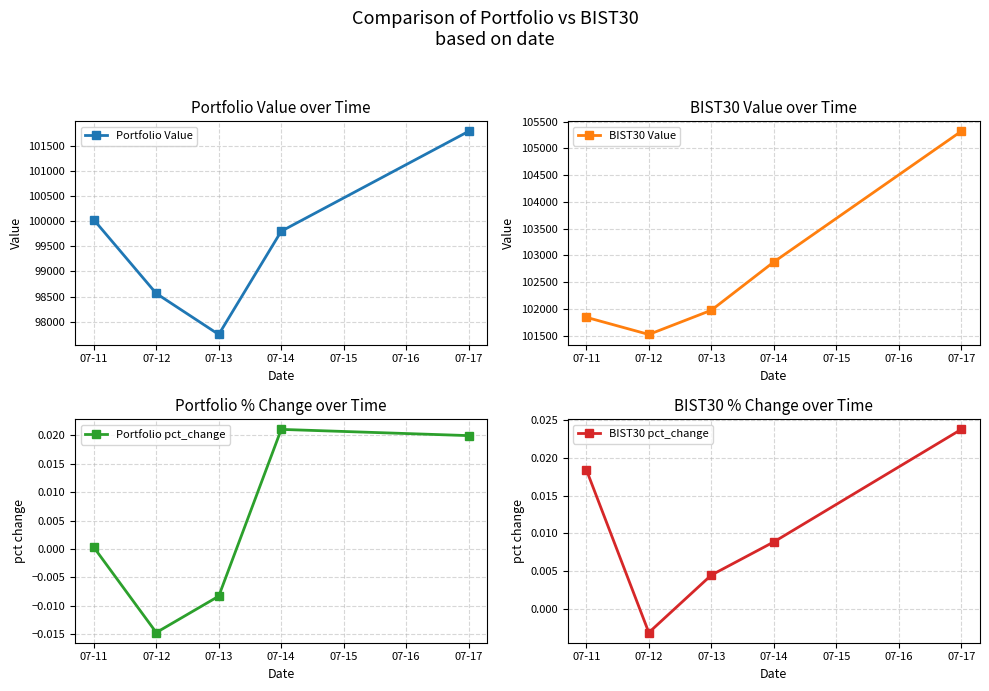

At which category does BIST30 Value reach its first local valley?

07-12